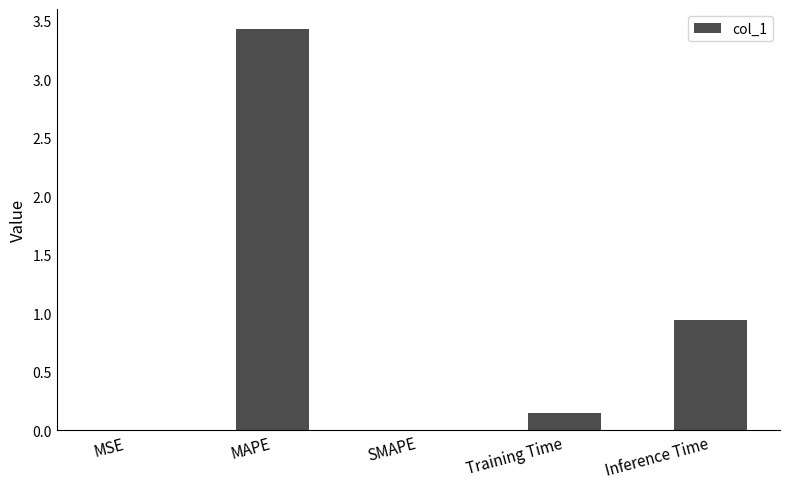

What is the sum of the values at MAPE and Training Time?

3.6